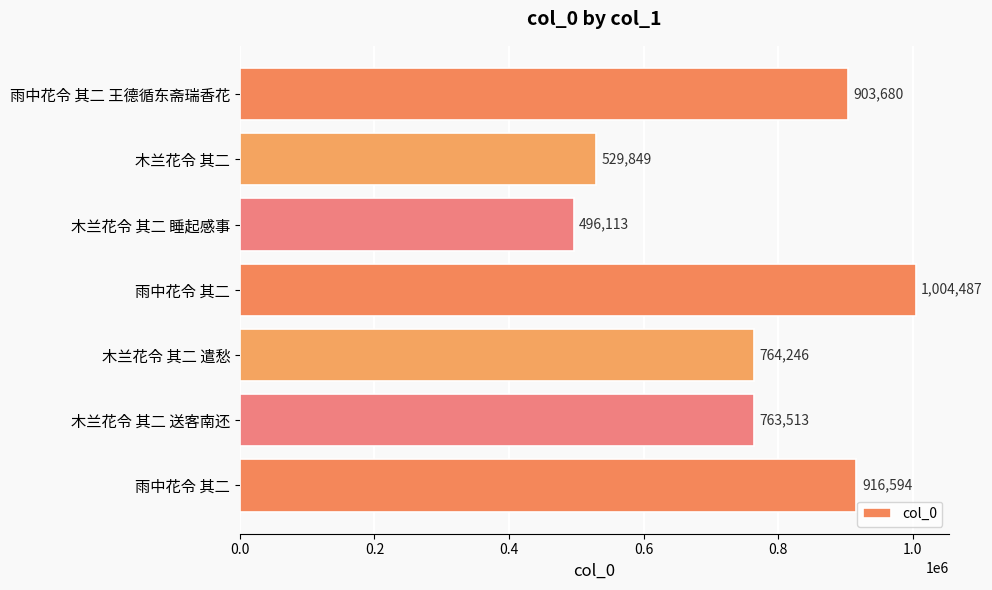

How many series are shown in this chart?

1